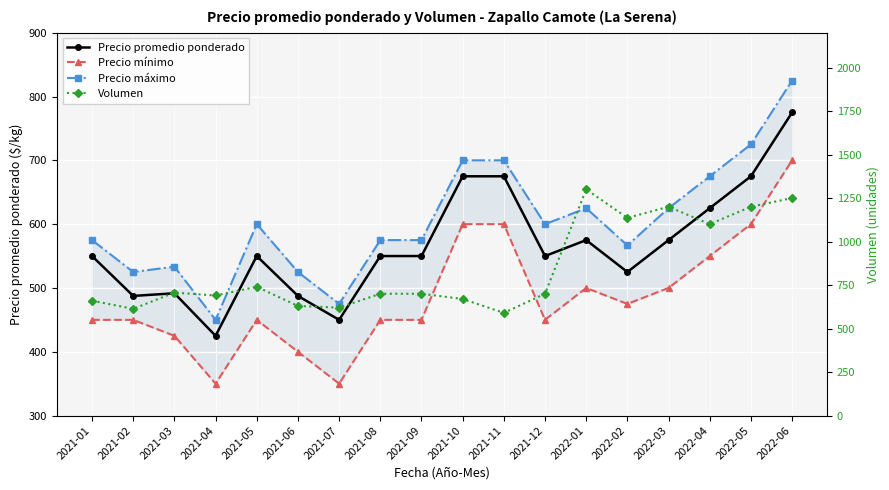

After their last crossing, which series has the higher values: Precio mínimo or Volumen?

Volumen